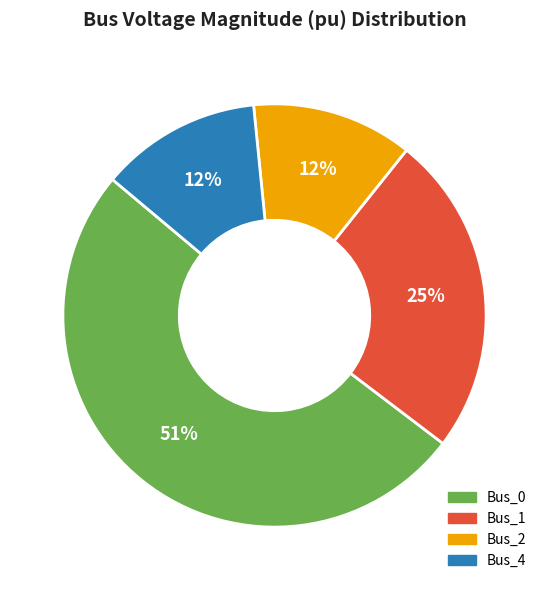

Combined, do Bus_0 and Bus_1 account for over 50%?

Yes